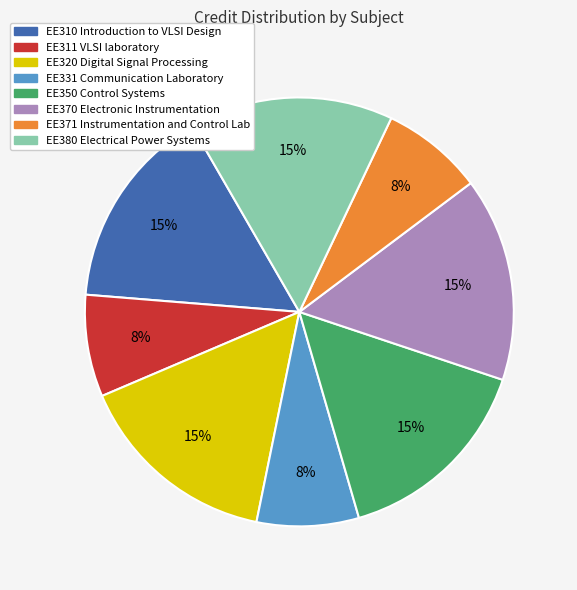

Count the number of slices in the pie.

8